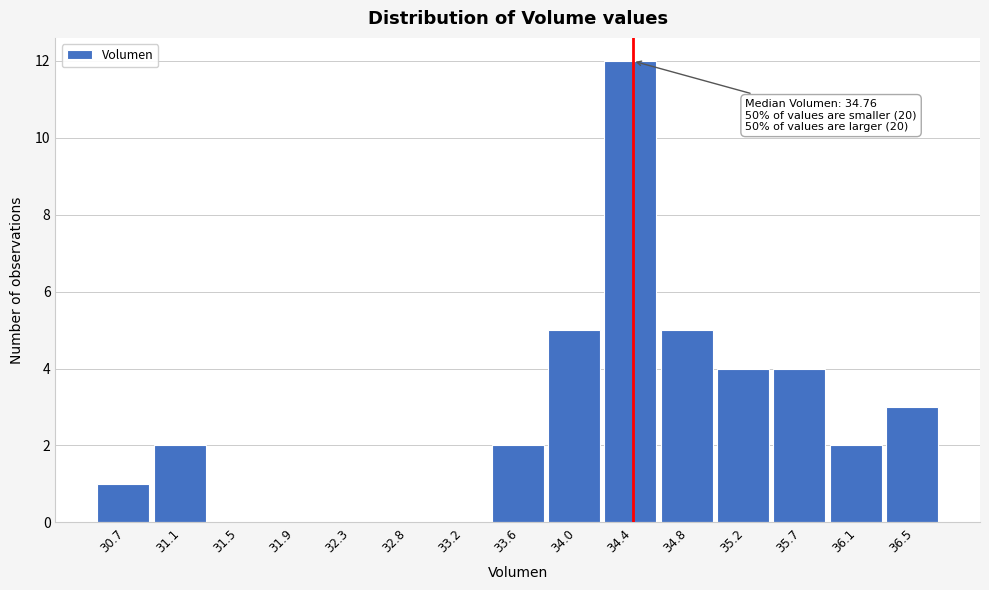

Reading left to right, transcribe all the data shown in this chart.

30.7=1	31.1=2	31.5=0	31.9=0	32.3=0	32.8=0	33.2=0	33.6=2	34.0=5	34.4=12	34.8=5	35.2=4	35.7=4	36.1=2	36.5=3